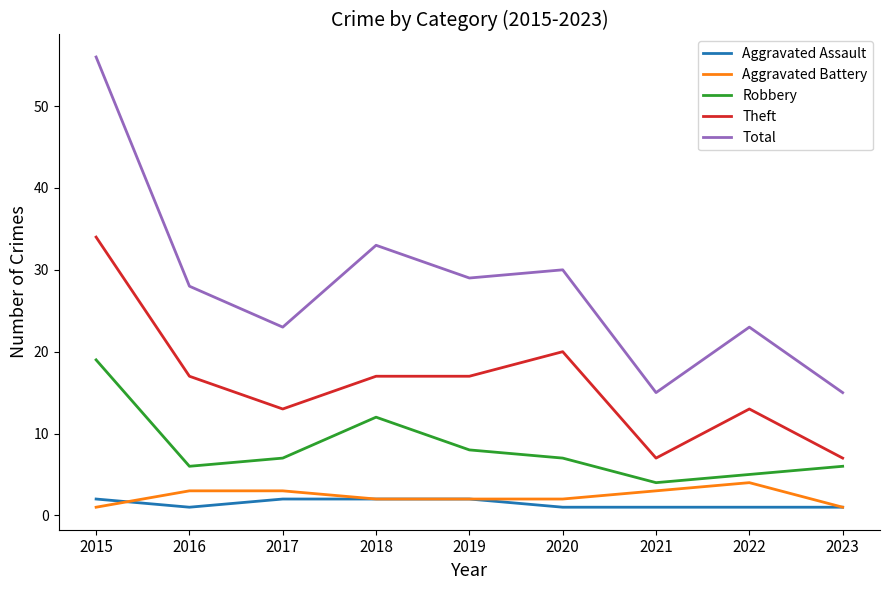

Reading left to right, what are all the values shown in this chart?

Aggravated Assault: 2	1	2	2	2	1	1	1	1
Aggravated Battery: 1	3	3	2	2	2	3	4	1
Robbery: 19	6	7	12	8	7	4	5	6
Theft: 34	17	13	17	17	20	7	13	7
Total: 56	28	23	33	29	30	15	23	15